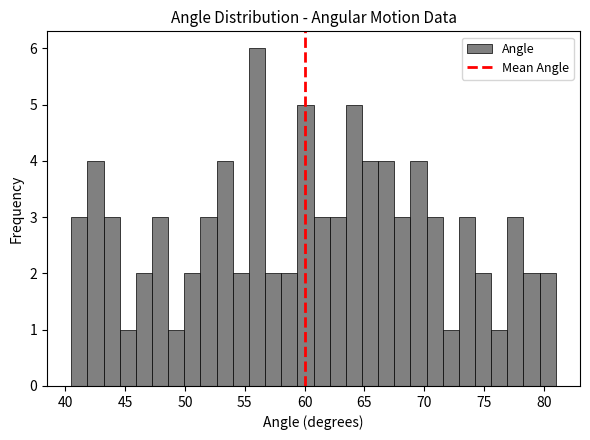

Around what value on the x-axis is the tallest bar? Give the approximate position of its centre, as read against the axis.

56.0